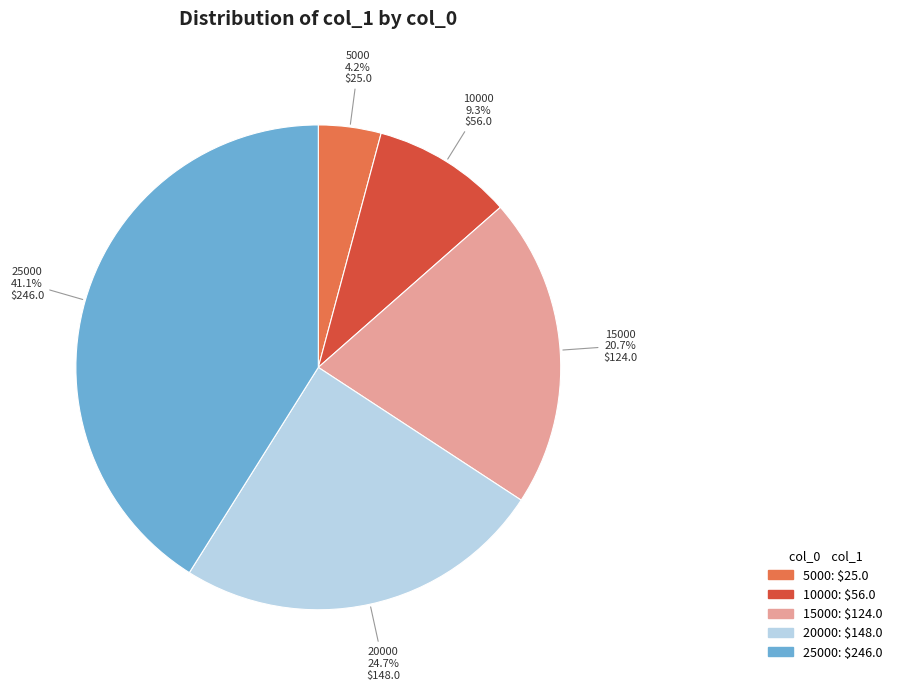

To the nearest percent, what portion does 5000 represent?

4%